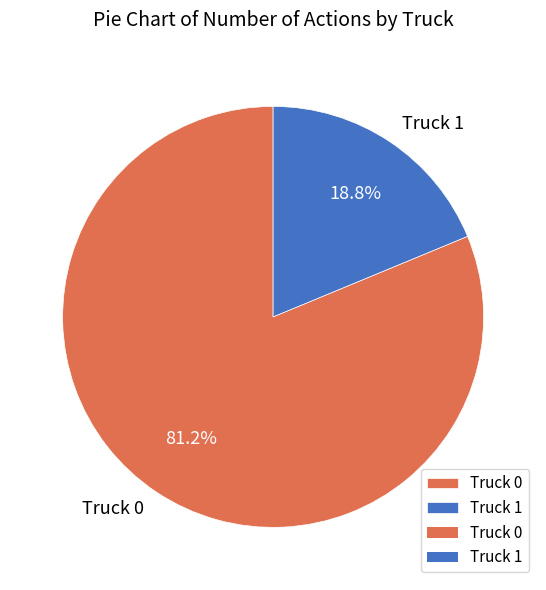

Which slice is the smallest?

Truck 1